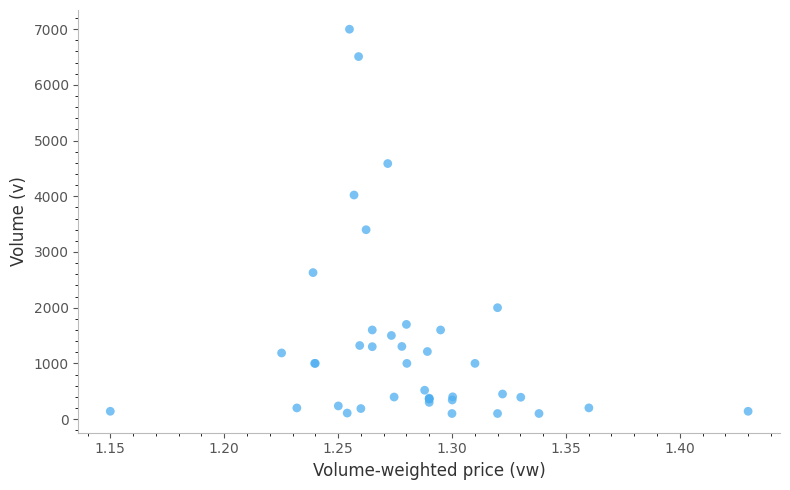

What Y value in the scatter plot is closest to 3550?

3400